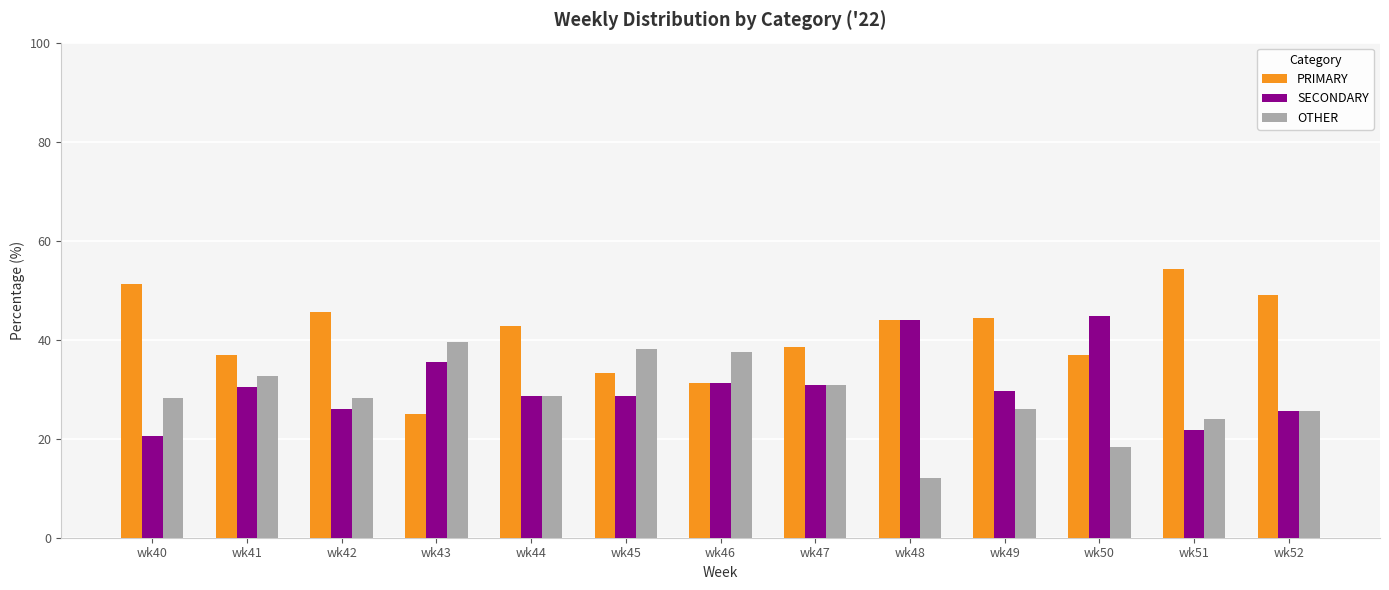

What is the spread (max minus min) of values at wk50?

26.3